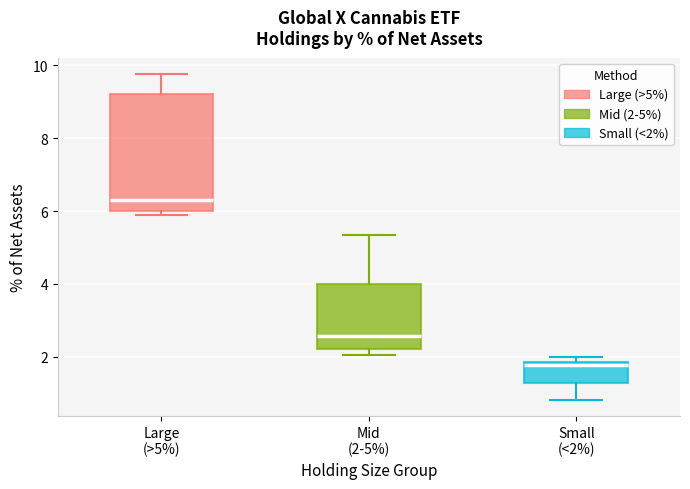

Which box's median line is the lowest?

Small (<2%)